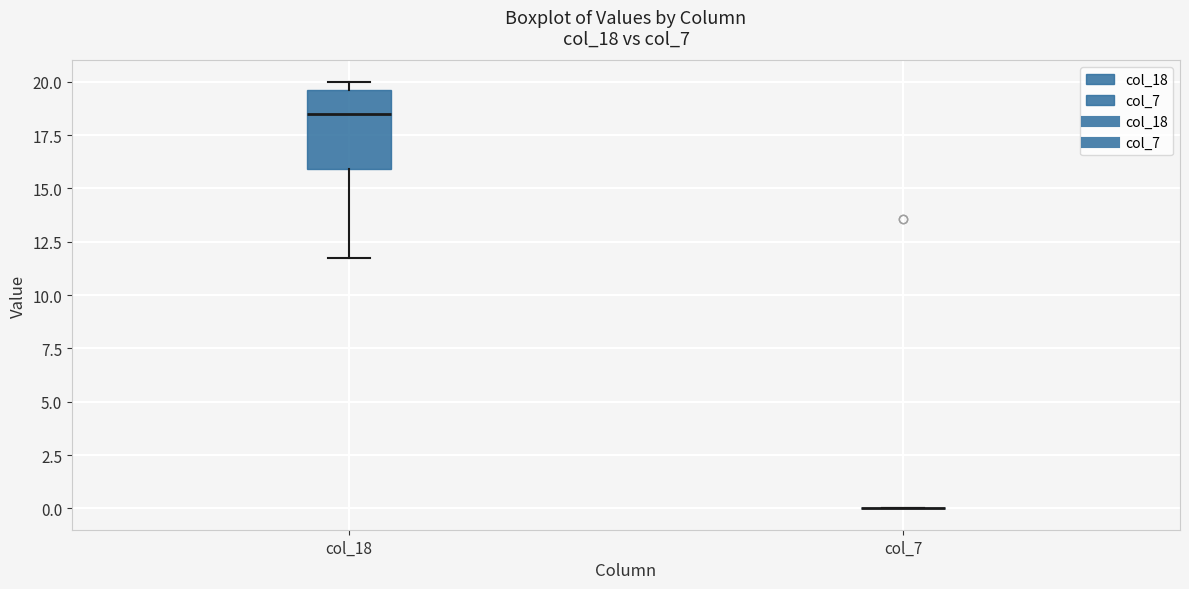

Reading left to right, transcribe this box plot: for each box, give where its median line is, the range the box spans, and where its two whiskers end, as read against the y-axis. The values are not printed on the chart, so give them approximately, as read against the axis.

col_18: median 18.5, box 16.0 to 19.5, whiskers 11.5 to 20.0
col_7: box collapsed to a line at 0.0, whiskers 0.0 to 0.0